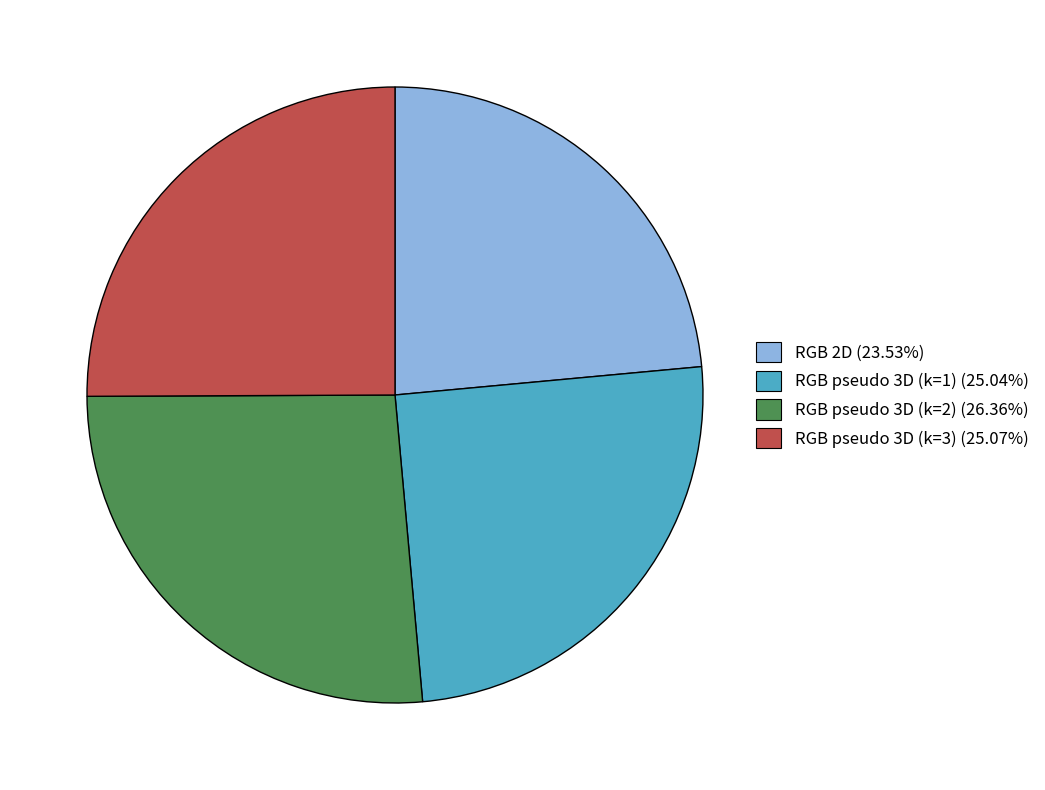

Combined, do RGB pseudo 3D (k=1) and RGB 2D account for over 50%?

No